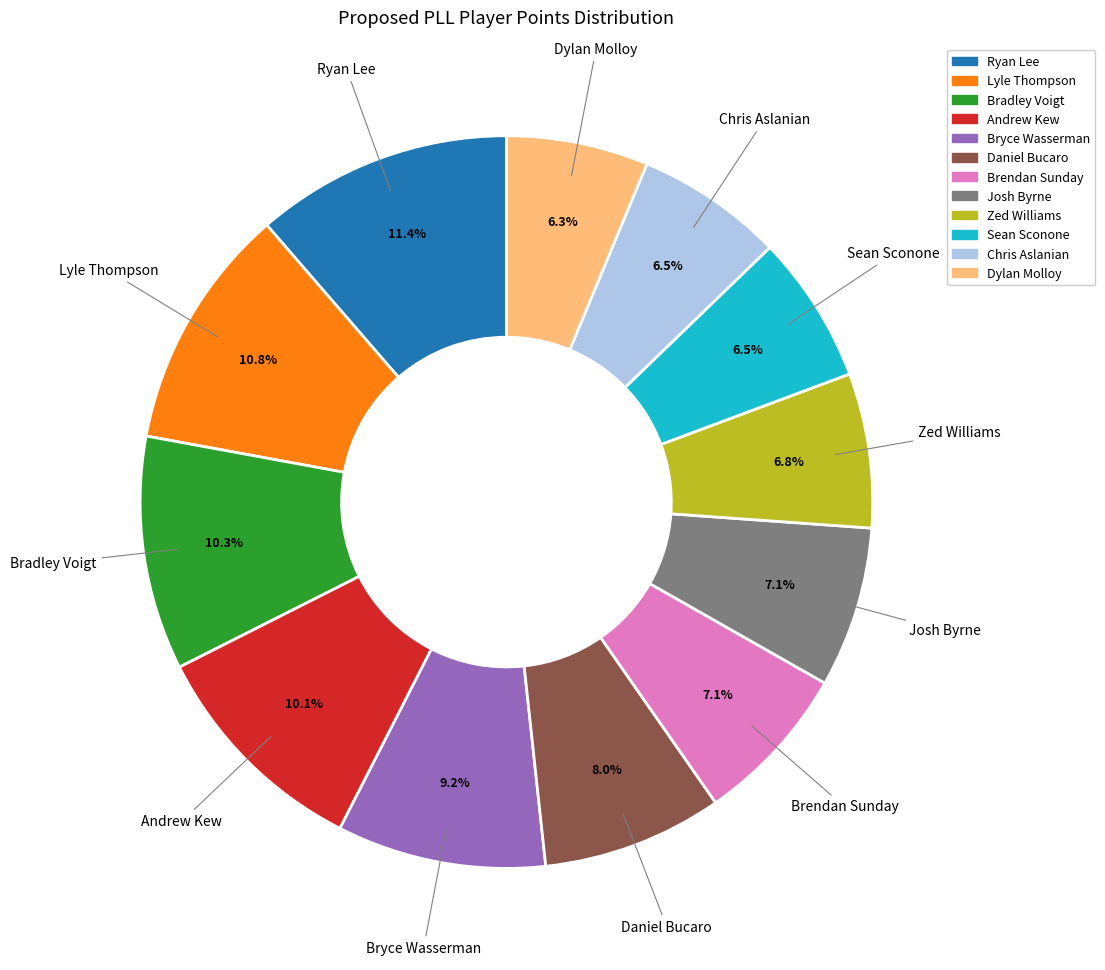

To the nearest percent, what is the average slice percentage?

8%